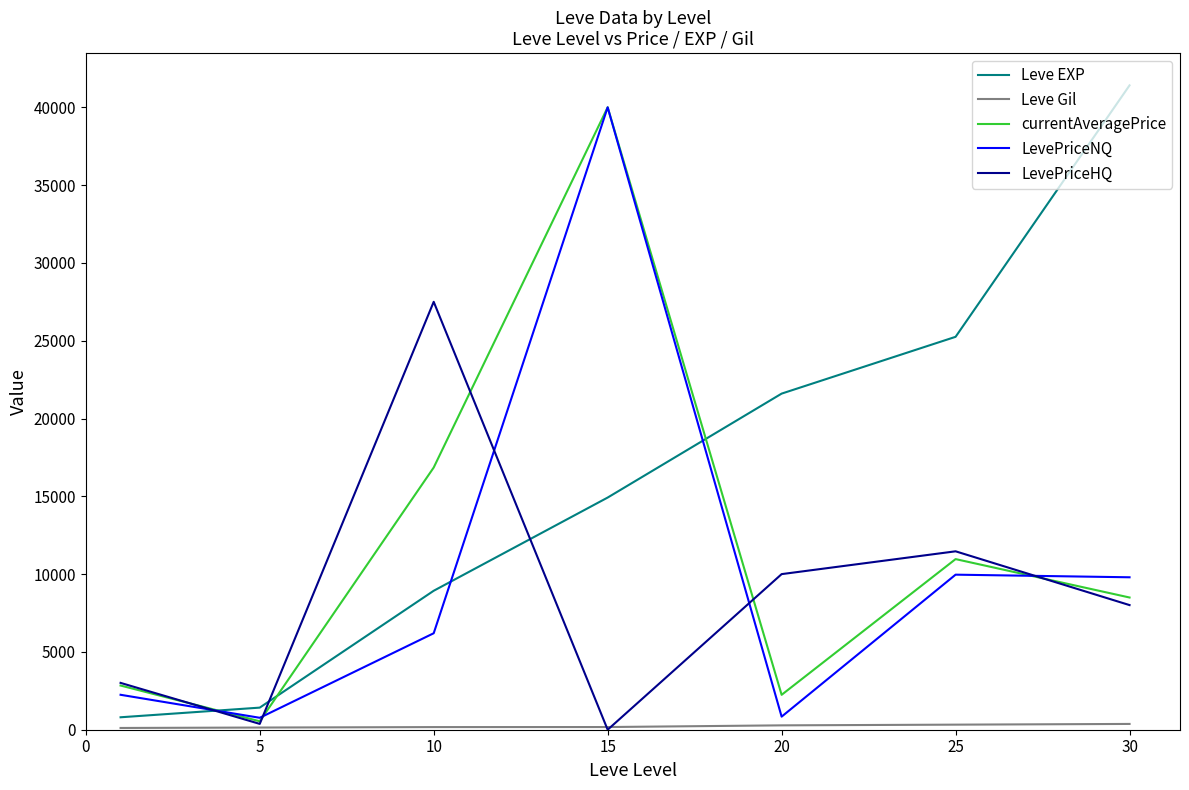

What is the greatest value displayed?

41410.0